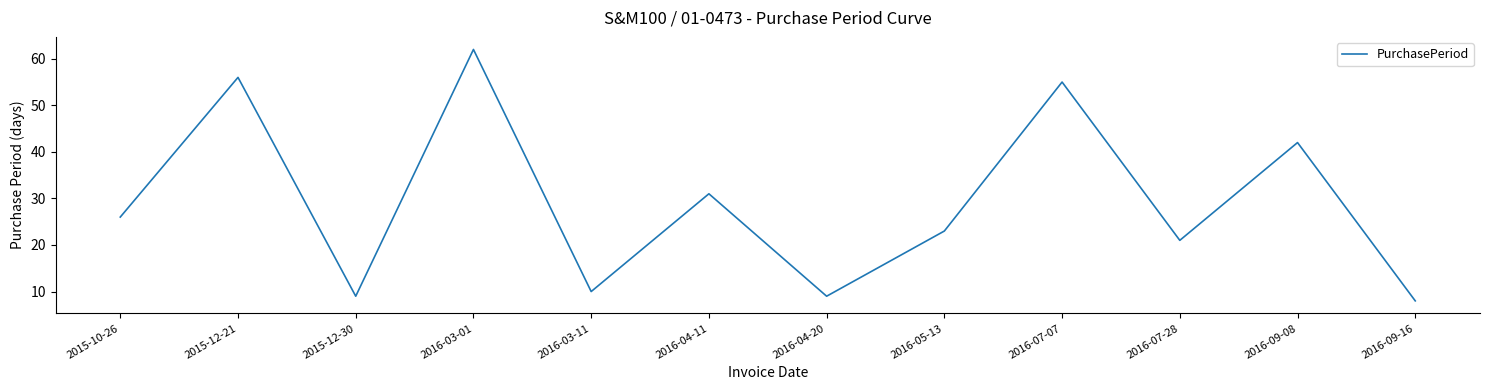

Reading left to right, what are all the values shown in this chart?

2015-10-26=26	2015-12-21=56	2015-12-30=9	2016-03-01=62	2016-03-11=10	2016-04-11=31	2016-04-20=9	2016-05-13=23	2016-07-07=55	2016-07-28=21	2016-09-08=42	2016-09-16=8